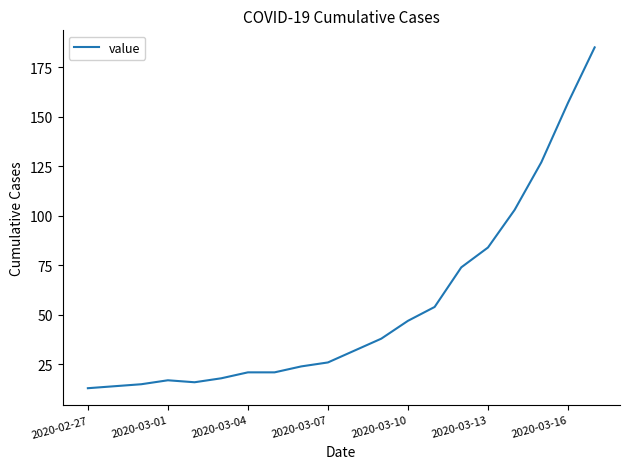

What is the difference between the maximum and minimum values?

172